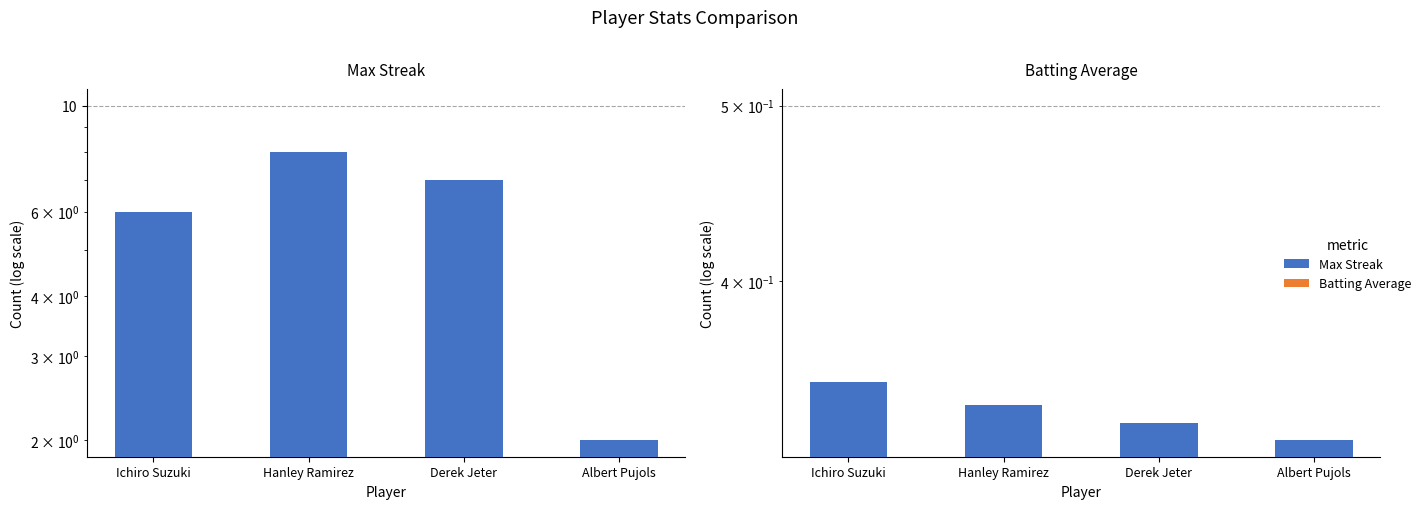

At which label does Max Streak reach its minimum?

Albert Pujols